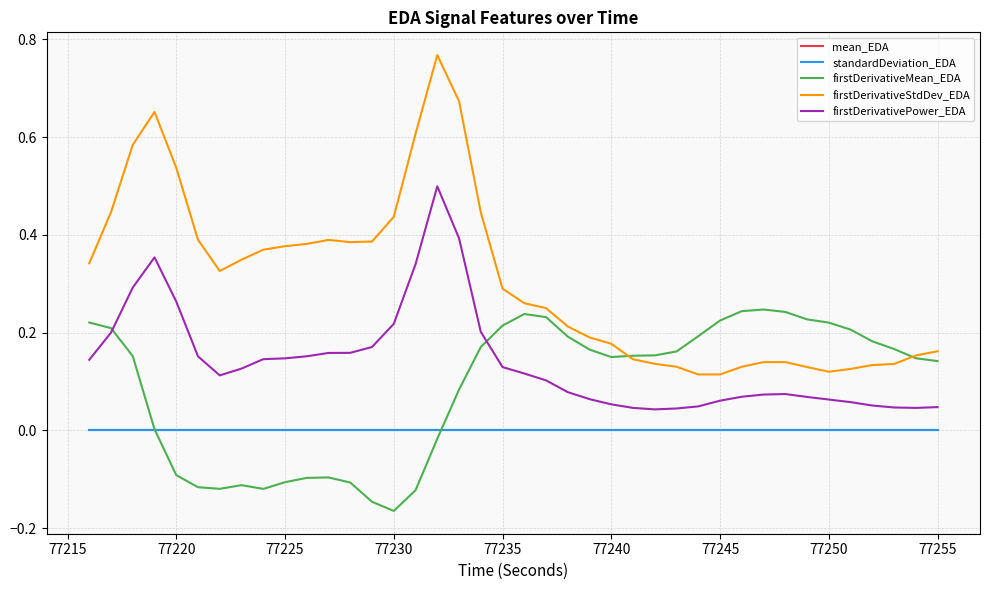

True or false: firstDerivativeStdDev_EDA and mean_EDA cross at least once.

False